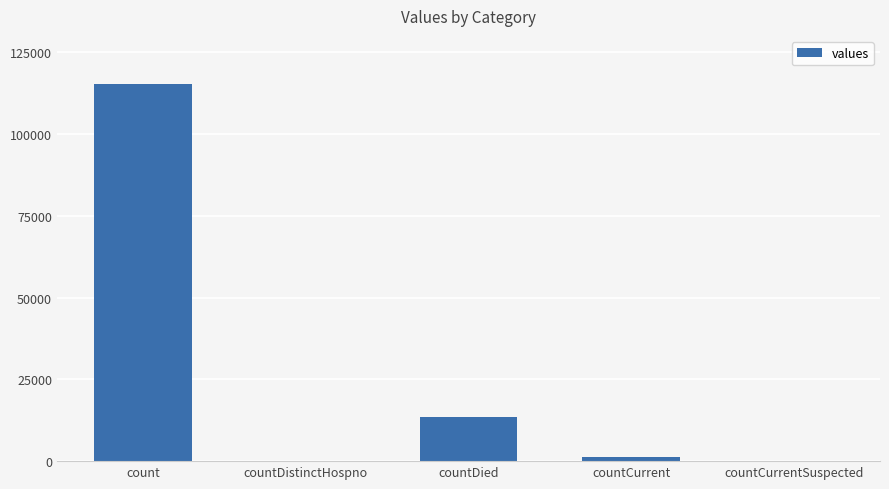

What is the average value?

26021